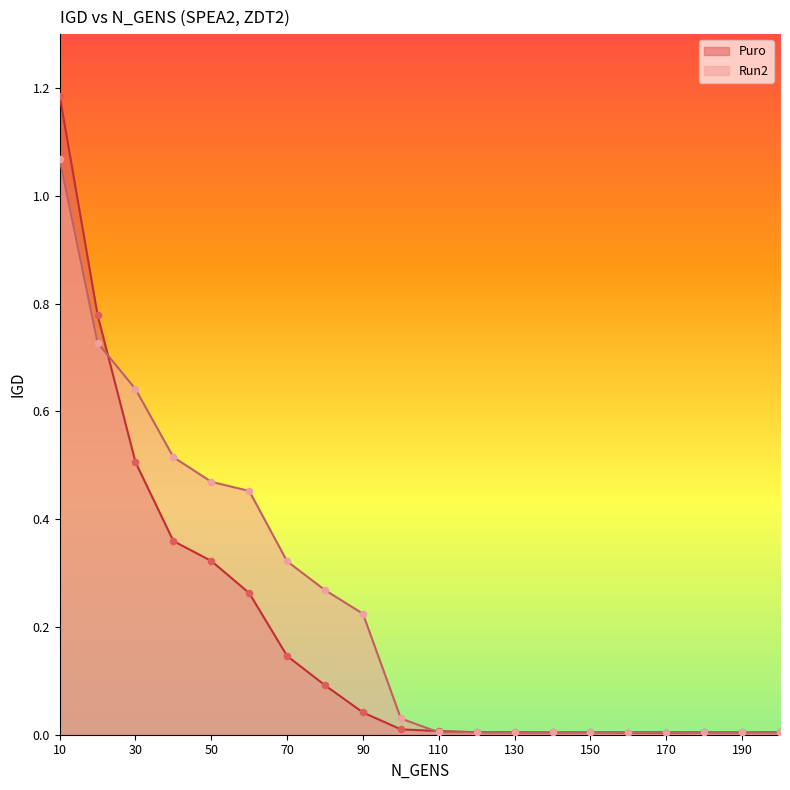

What are all the series names shown in the legend?

Puro, Run2